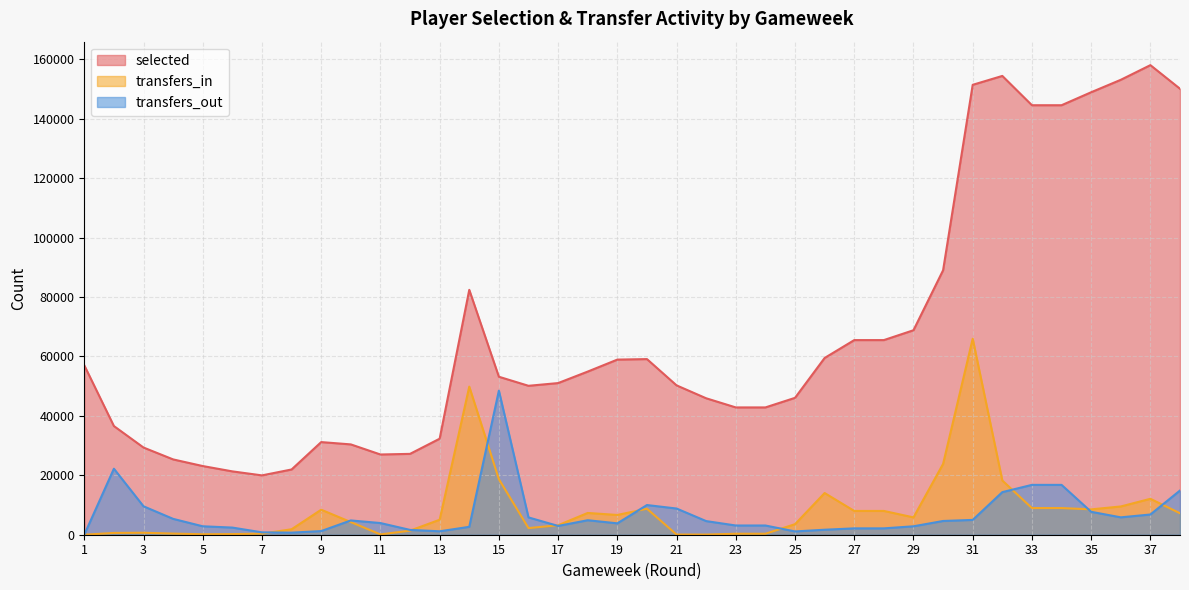

What is the total value across all series at 7?

21130